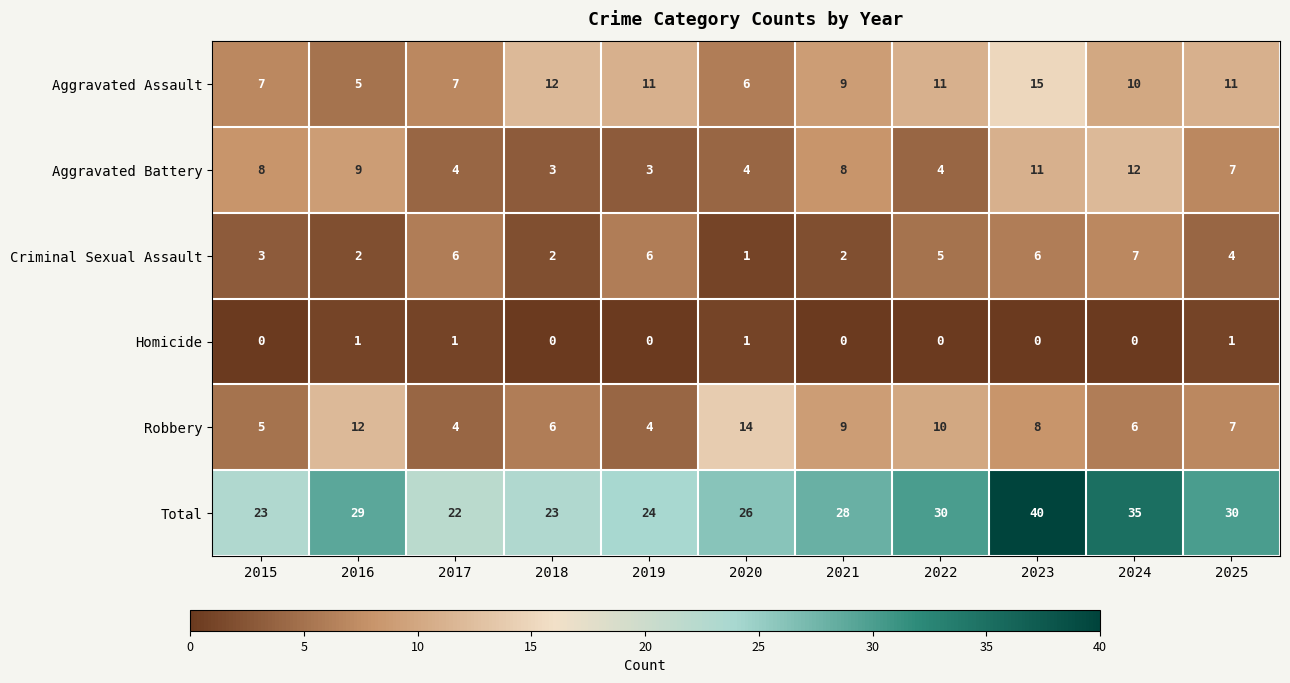

What is the maximum value for Criminal Sexual Assault?

7